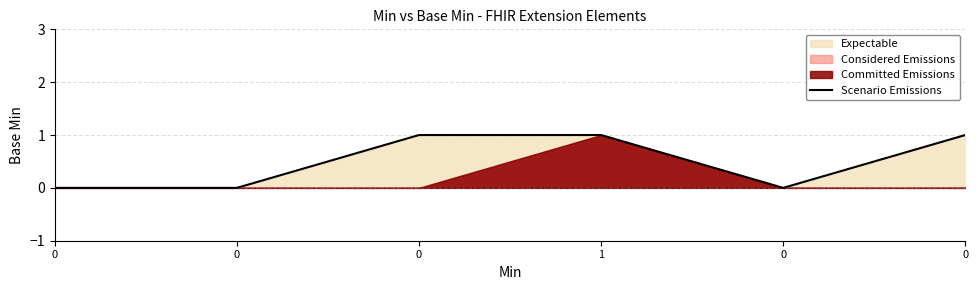

Reading right to left, what are all the values shown in this chart?

1	0	1	1	0	0